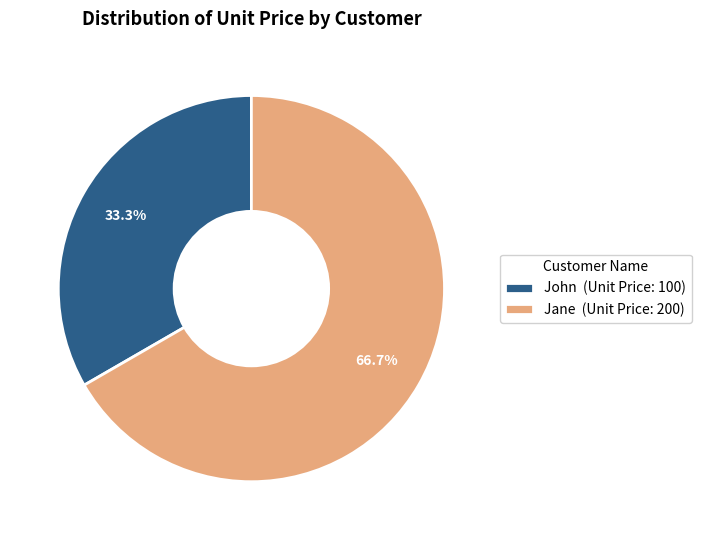

The John slice represents 33% of the pie. True or false?

True